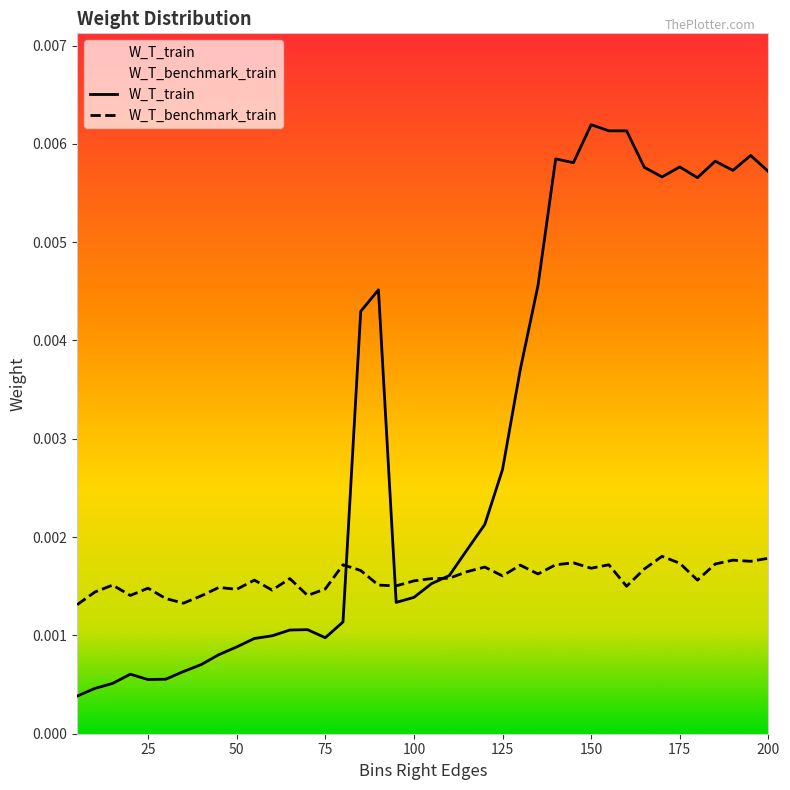

Rank the series by their maximum value, from highest to lowest.

W_T_train, W_T_benchmark_train